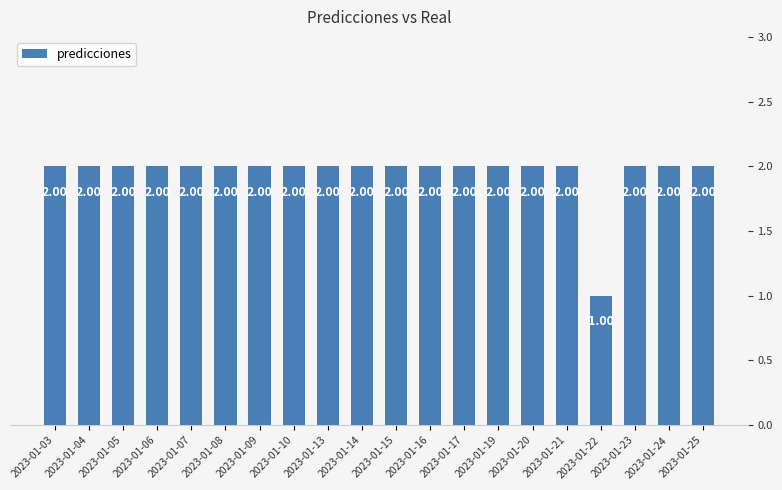

How many data points are less than 2?

1